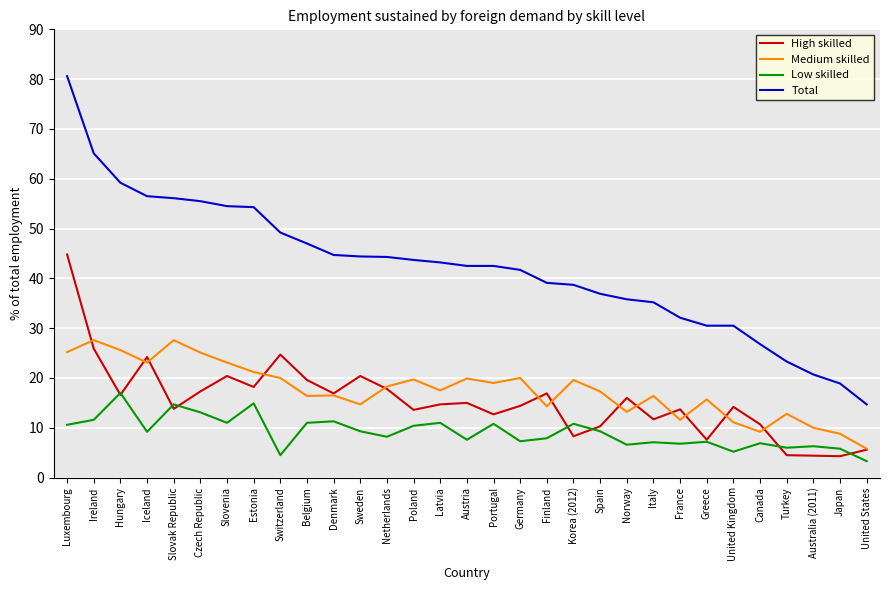

What is the difference between the second highest and second lowest values in the Low skilled series?

10.4